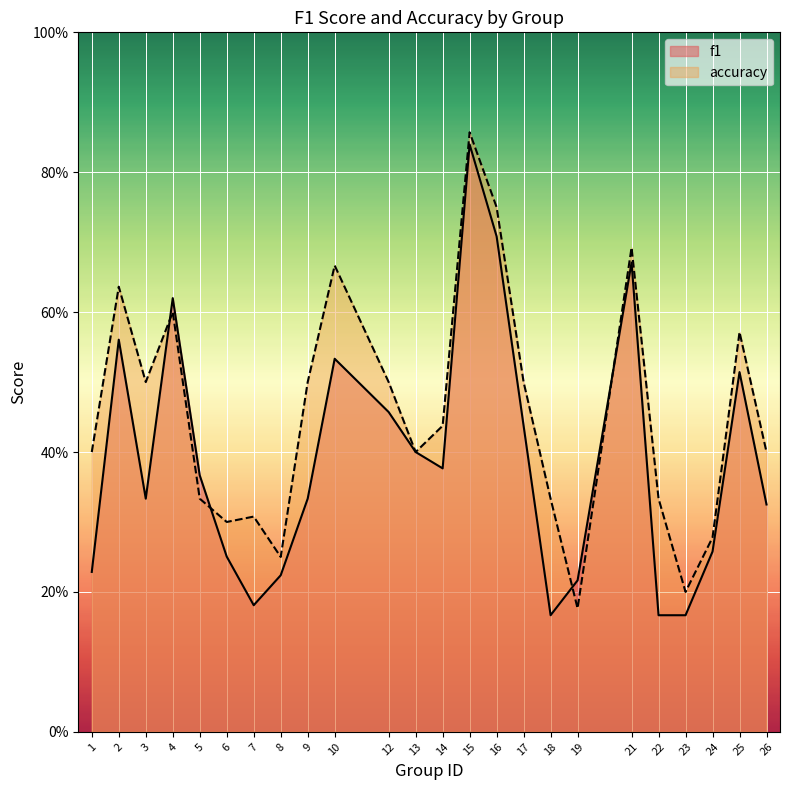

True or false: accuracy and f1 intersect in this chart.

True